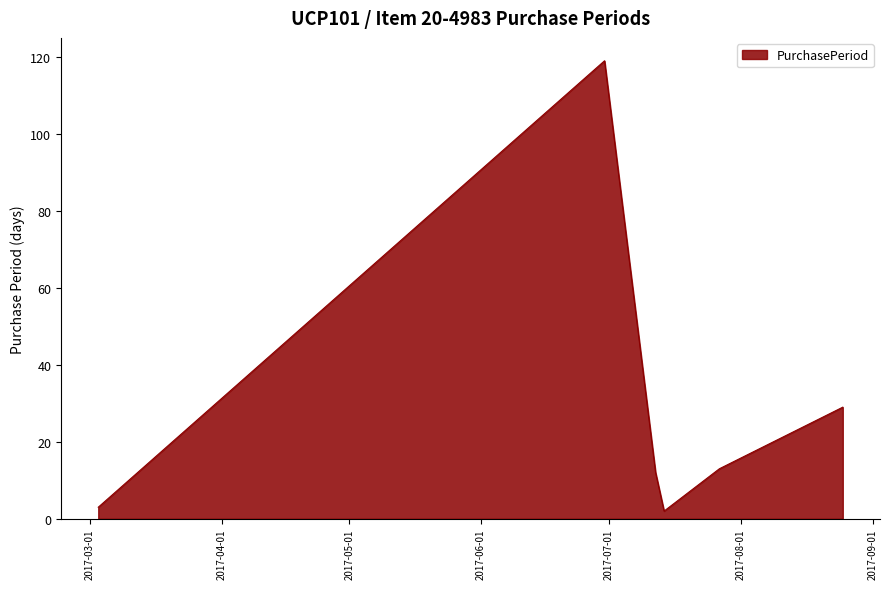

What is the average value?

30